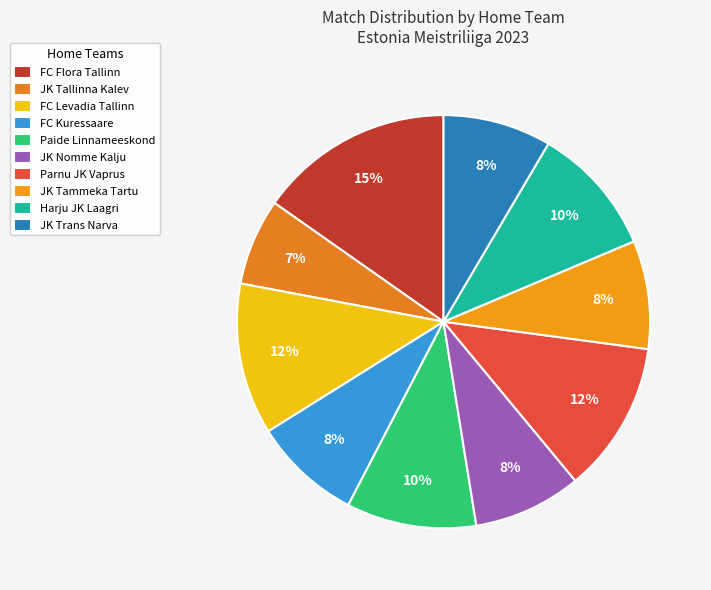

Between JK Nomme Kalju and Paide Linnameeskond, which is larger?

Paide Linnameeskond